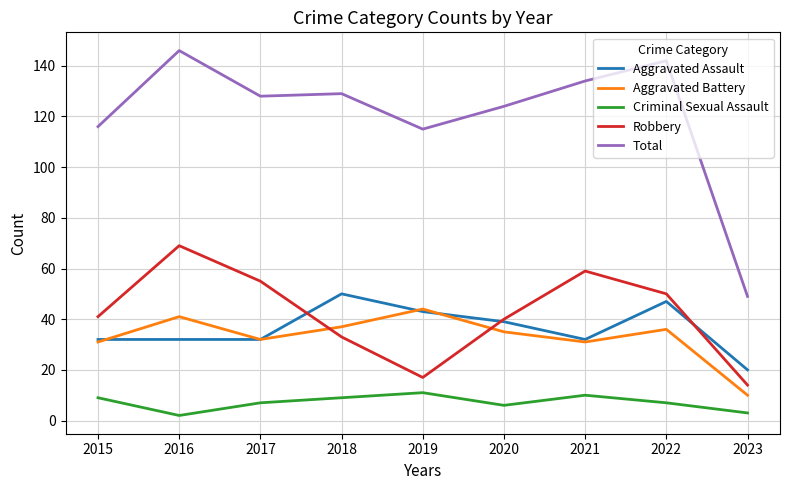

Reading right to left, what are all the values shown in this chart?

Aggravated Assault: 2023=20	2022=47	2021=32	2020=39	2019=43	2018=50	2017=32	2016=32	2015=32
Aggravated Battery: 2023=10	2022=36	2021=31	2020=35	2019=44	2018=37	2017=32	2016=41	2015=31
Criminal Sexual Assault: 2023=3	2022=7	2021=10	2020=6	2019=11	2018=9	2017=7	2016=2	2015=9
Robbery: 2023=14	2022=50	2021=59	2020=40	2019=17	2018=33	2017=55	2016=69	2015=41
Total: 2023=49	2022=142	2021=134	2020=124	2019=115	2018=129	2017=128	2016=146	2015=116